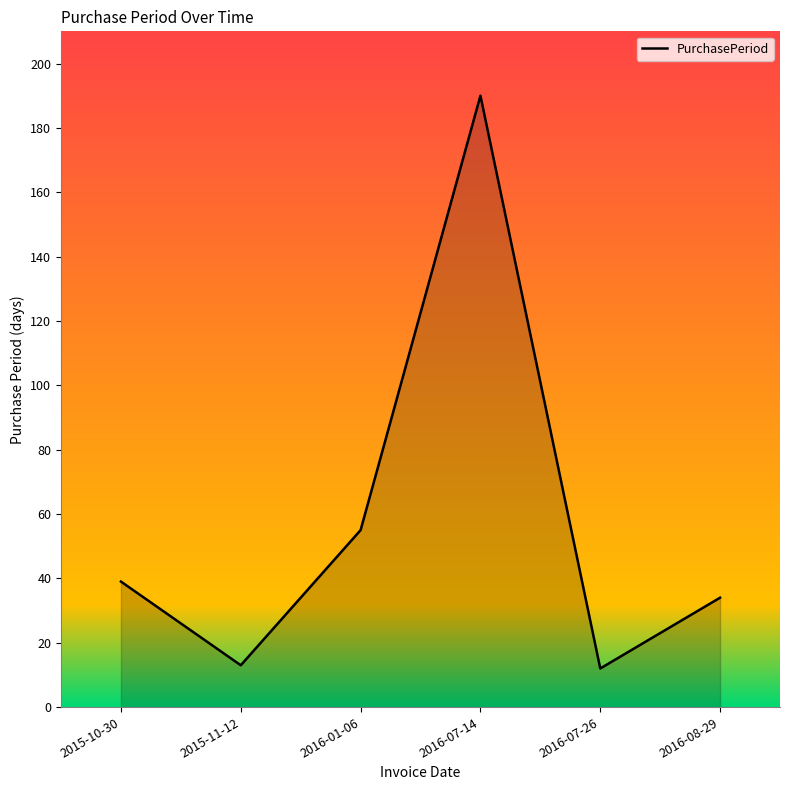

What is the difference between the maximum and second lowest values?

177